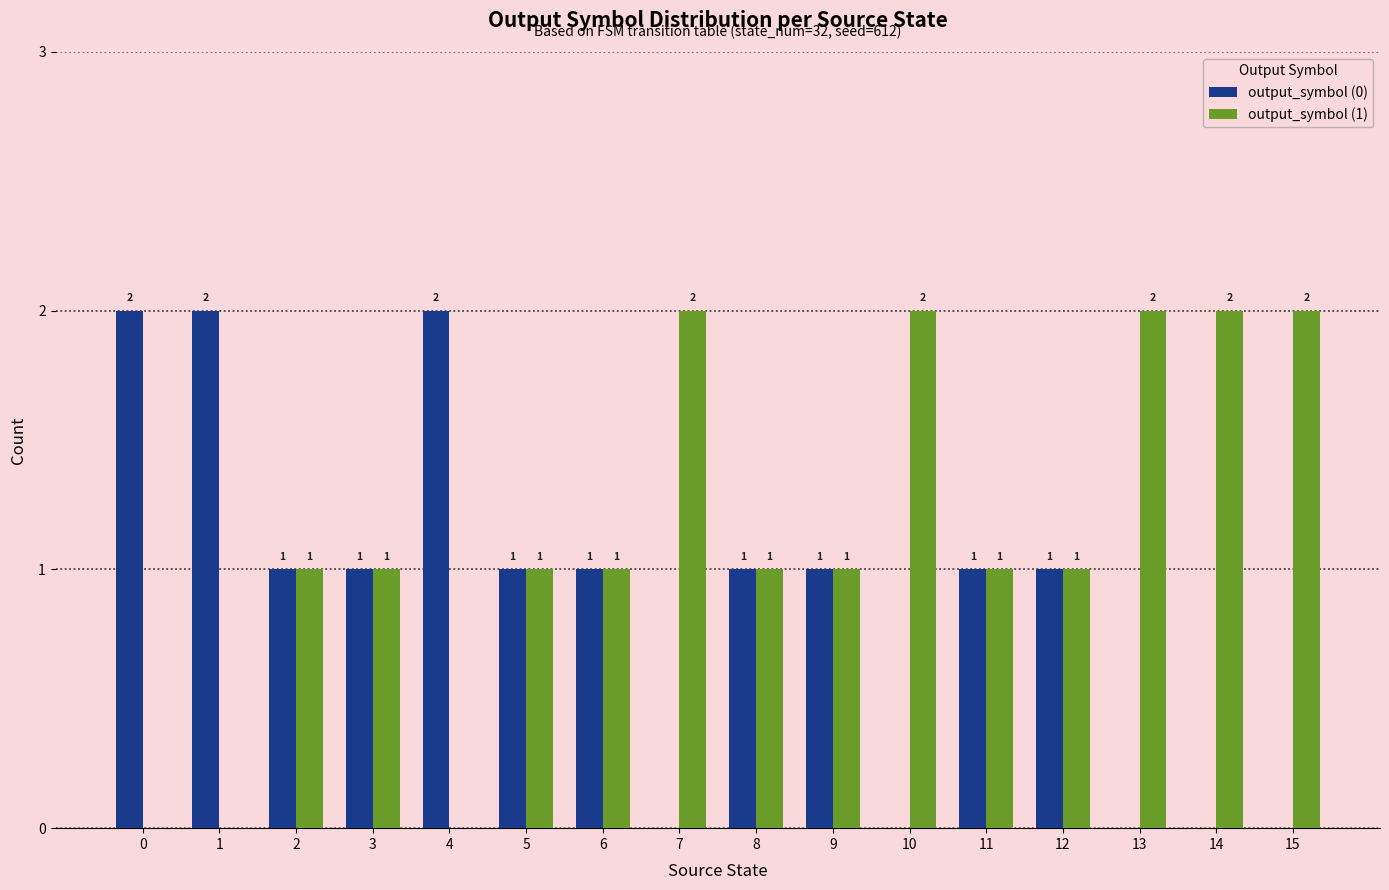

Which series has the largest total across all categories?

output_symbol (1)